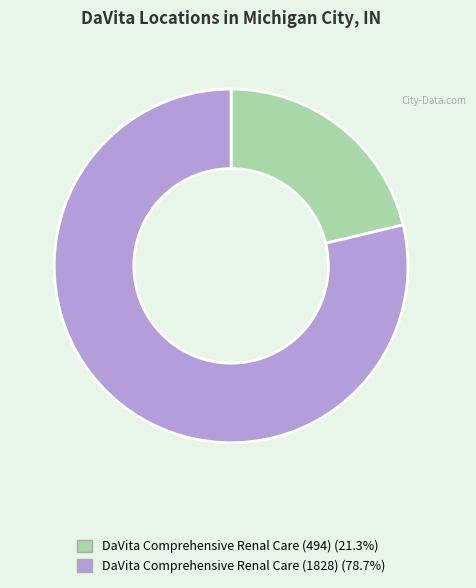

Is the sum of DaVita Comprehensive Renal Care (1828) and DaVita Comprehensive Renal Care (494) greater than half?

Yes